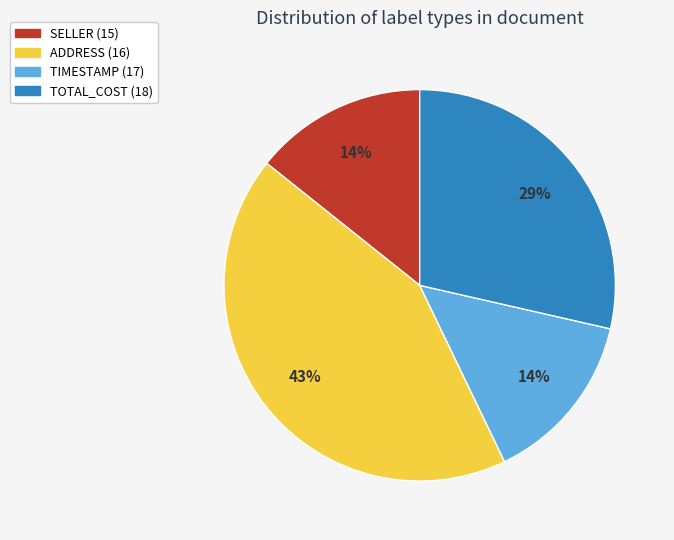

What is the ratio of the value at TOTAL_COST (18) to the value at ADDRESS (16)?

0.7